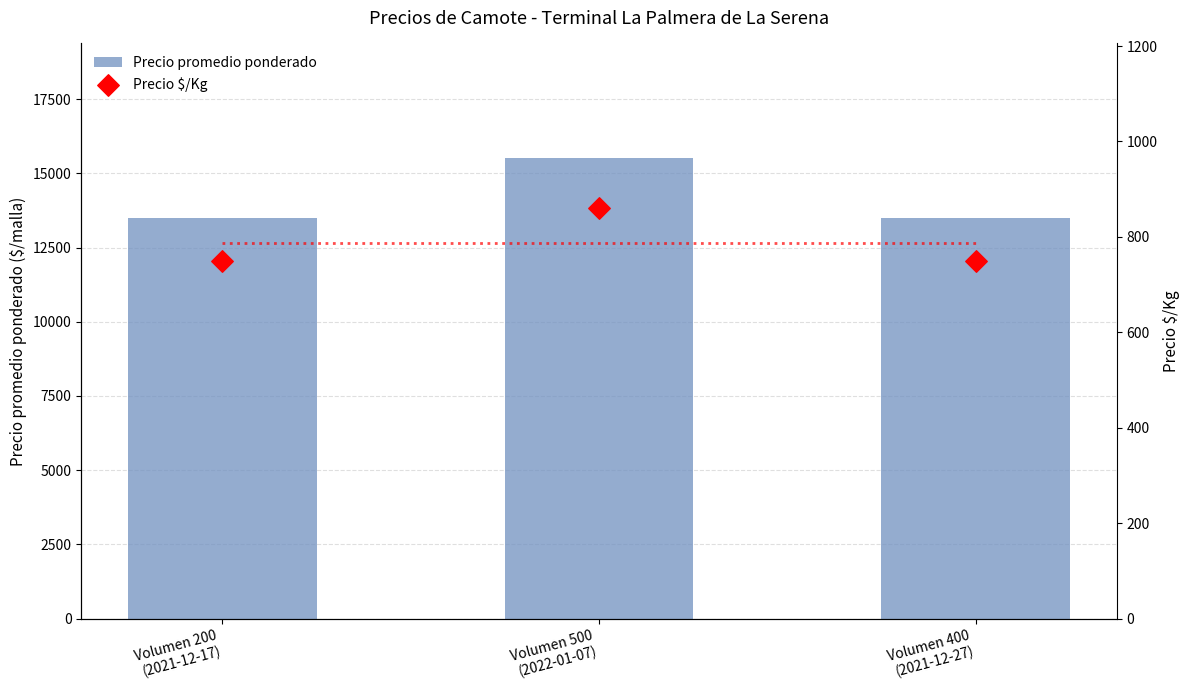

Which series has the largest total across all categories?

Precio promedio ponderado